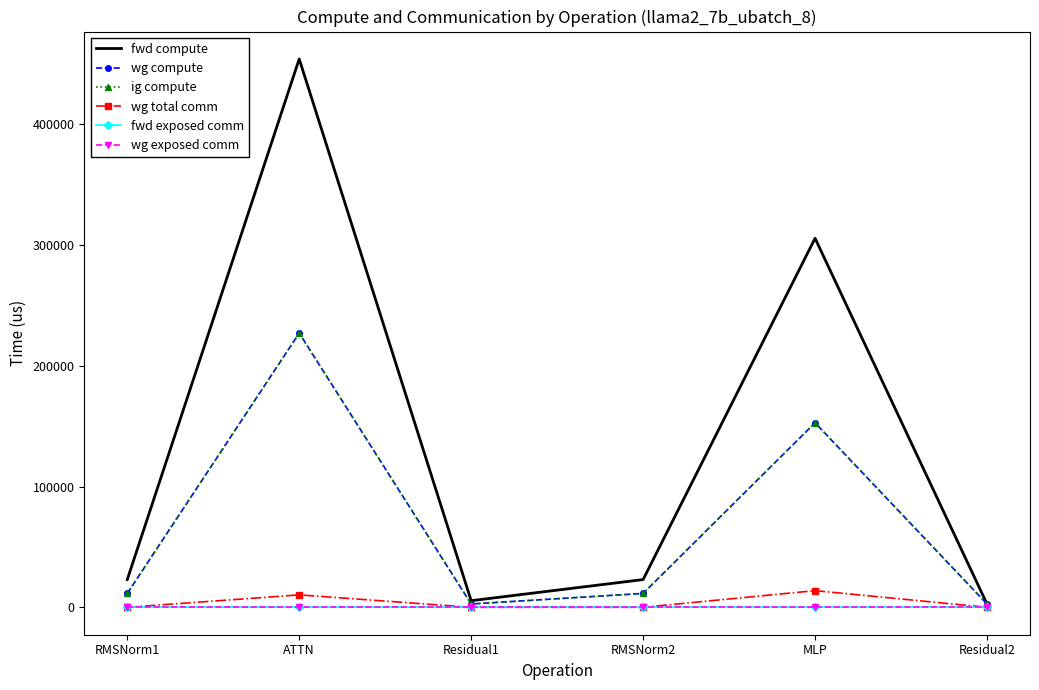

How many distinct data groups are displayed?

6